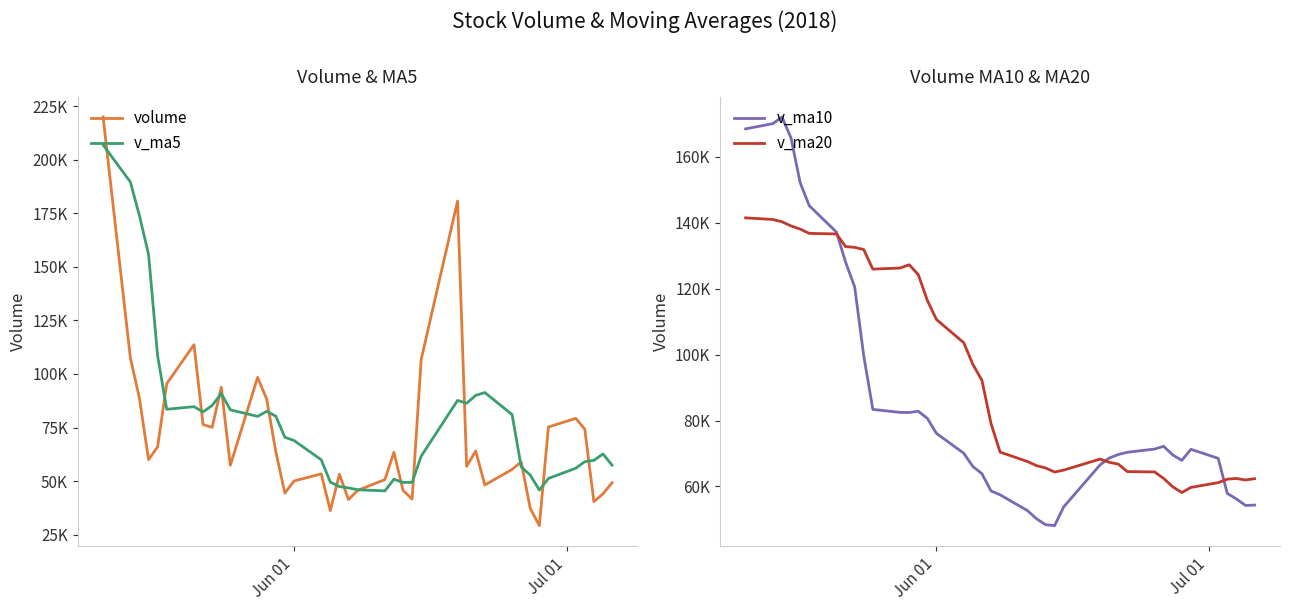

What is the minimum value for volume?

29234.4